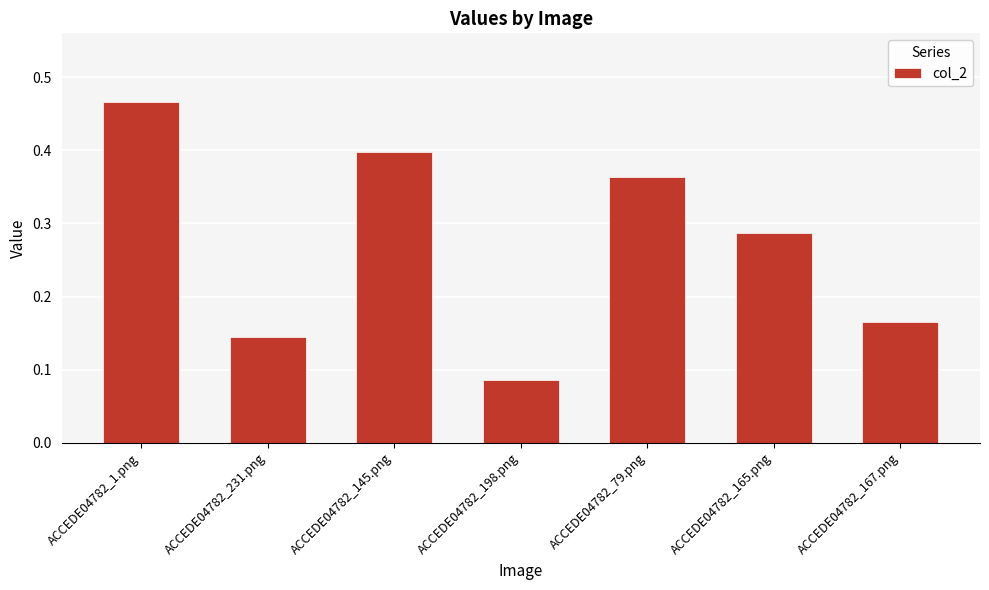

Rank the categories by value from lowest to highest.

ACCEDE04782_198.png, ACCEDE04782_231.png, ACCEDE04782_167.png, ACCEDE04782_165.png, ACCEDE04782_79.png, ACCEDE04782_145.png, ACCEDE04782_1.png